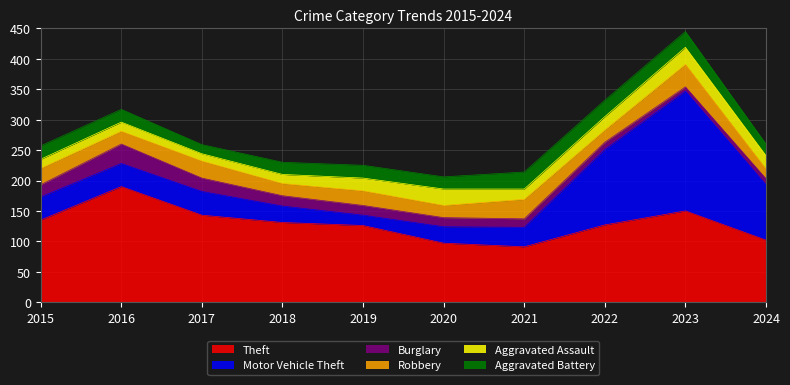

How many interior local peaks does the Aggravated Assault series have?

2